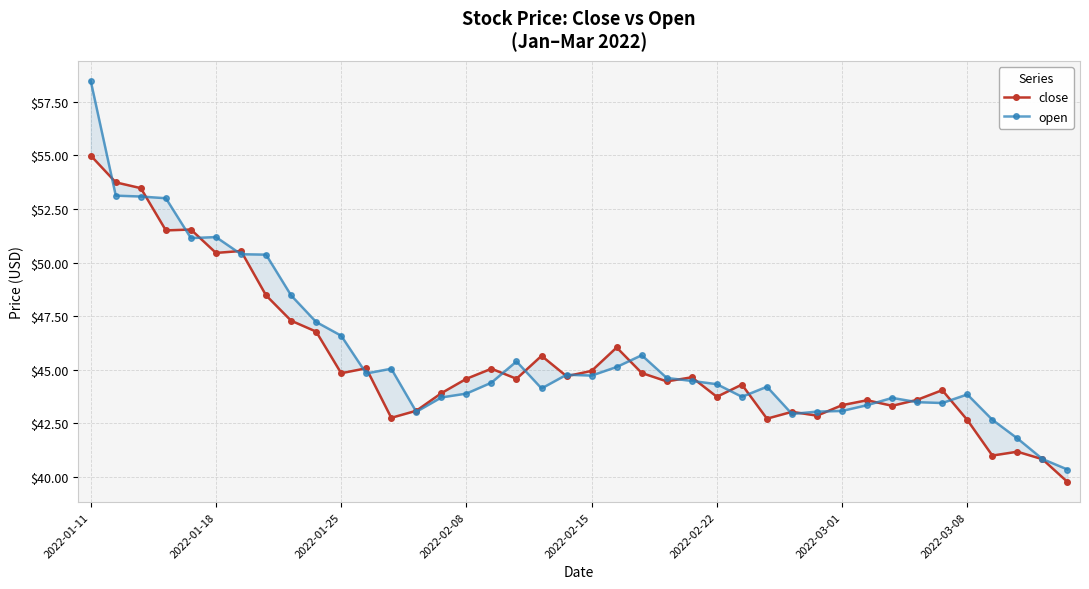

Is it true that close equals 45.1 at 11?

True